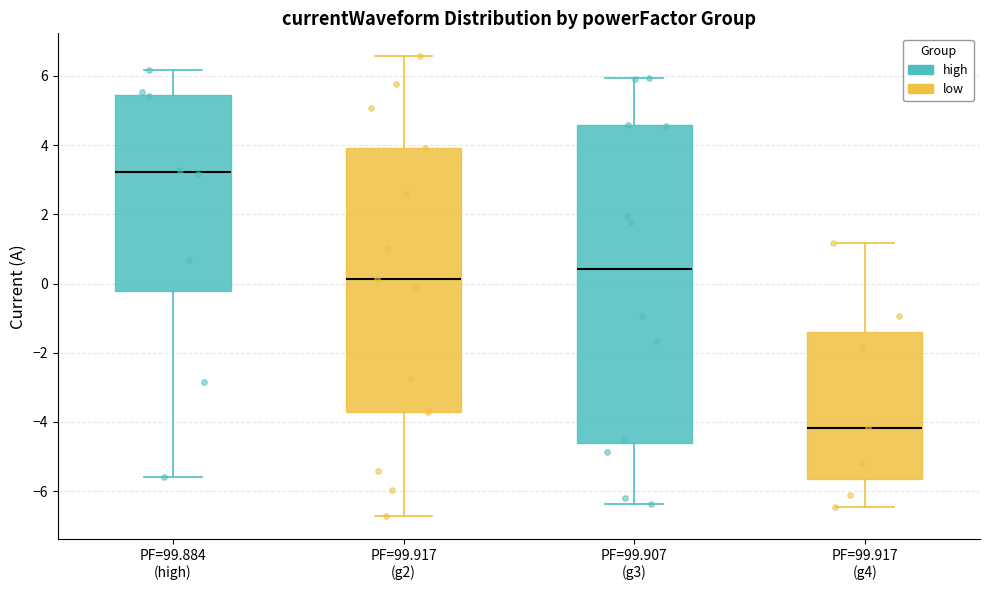

Reading left to right, transcribe this box plot: for each box, give where its median line is, the range the box spans, and where its two whiskers end, as read against the y-axis. The values are not printed on the chart, so give them approximately, as read against the axis.

PF=99.884 (high): median 3.2, box -0.2 to 5.4, whiskers -5.6 to 6.2
PF=99.917 (g2): median 0.2, box -3.8 to 4.0, whiskers -6.8 to 6.6
PF=99.907 (g3): median 0.4, box -4.6 to 4.6, whiskers -6.4 to 6.0
PF=99.917 (g4): median -4.2, box -5.6 to -1.4, whiskers -6.4 to 1.2